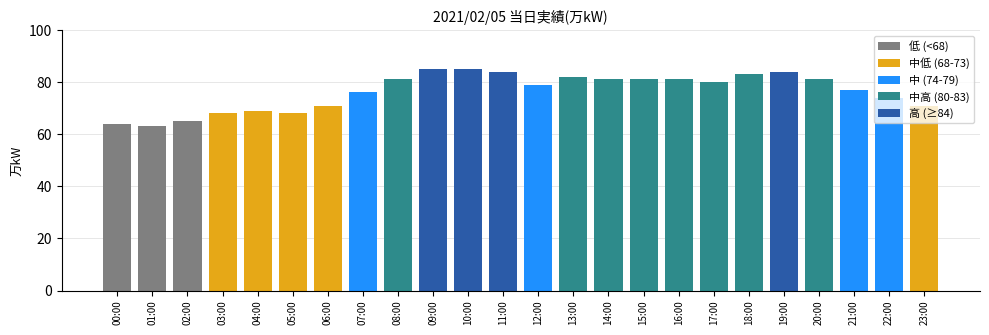

What is the average value?

76